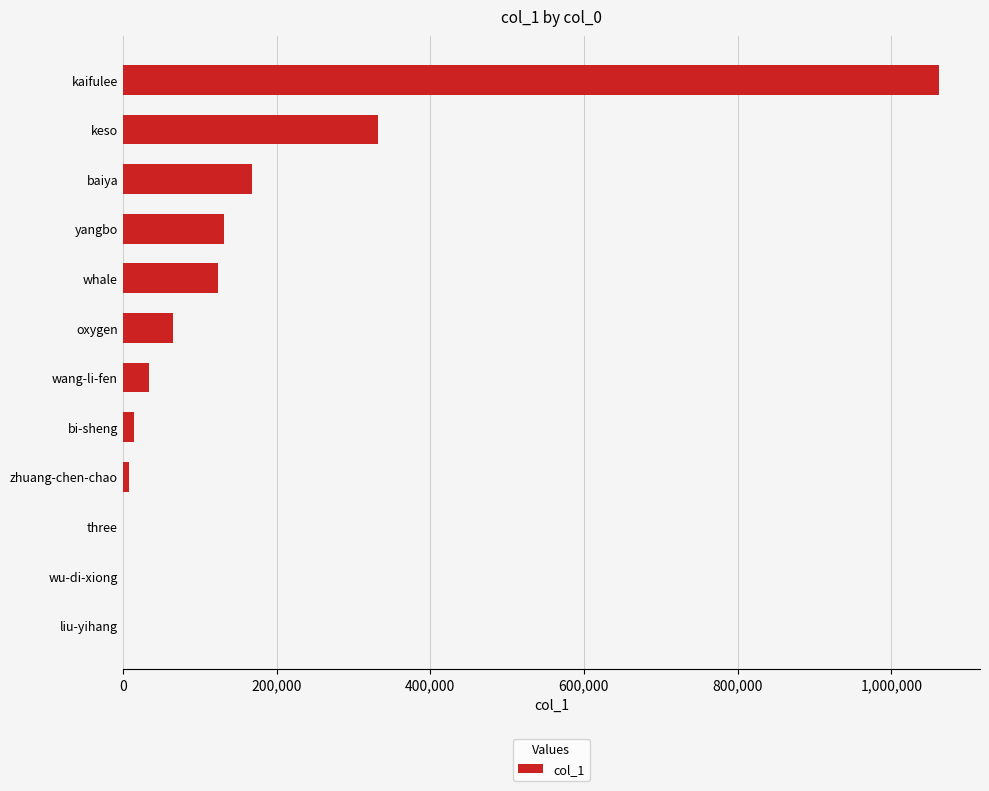

Where is the data nearest to the value 531160?

keso